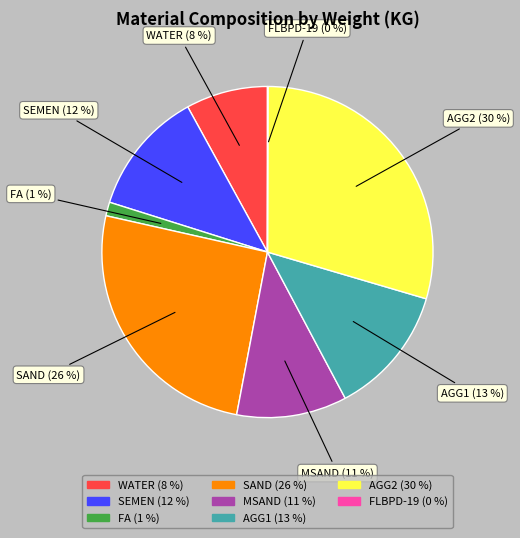

Which slice is the largest?

AGG2